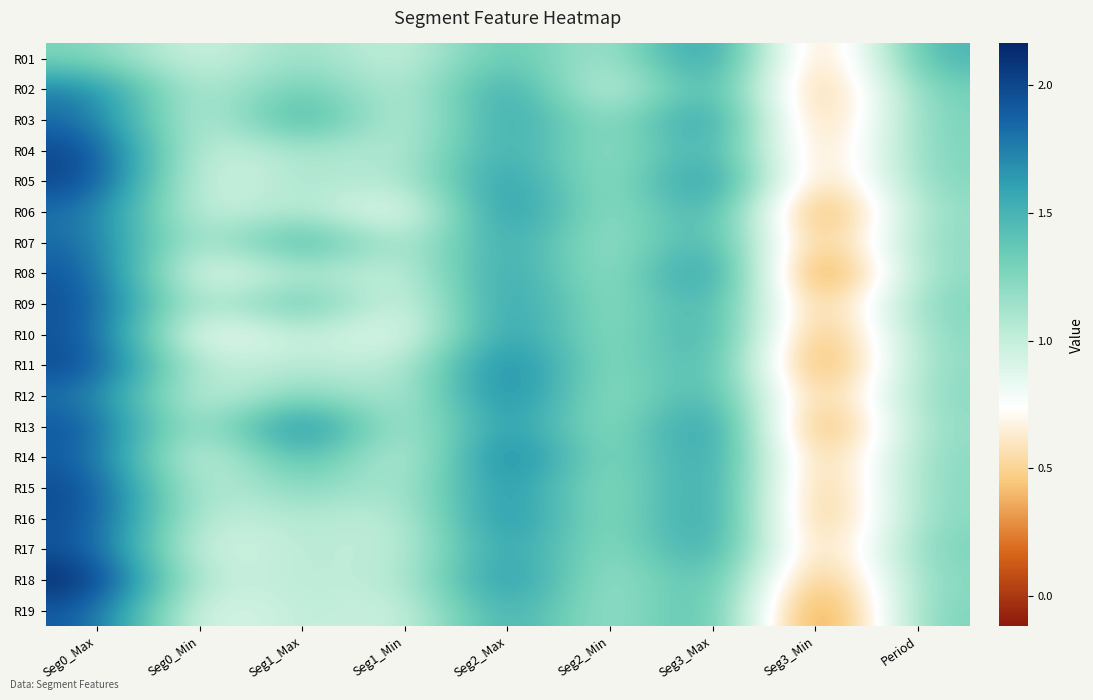

Rank the series at Seg1_Min from highest to lowest value.

R15, R04, R05, R18, R11, R12, R16, R17, R07, R02, R01, R08, R19, R13, R03, R14, R09, R10, R06